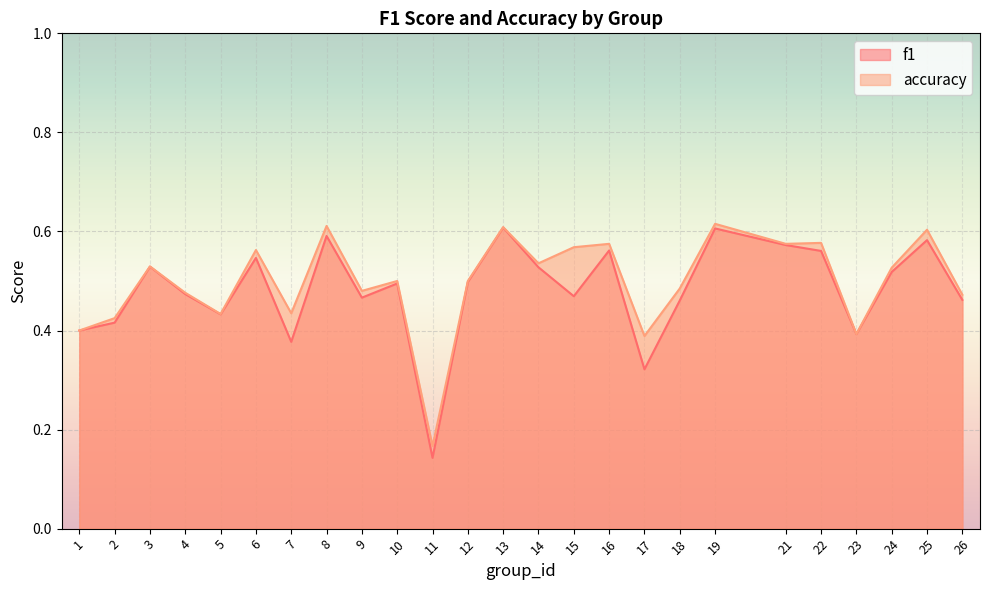

At how many categories does at least one series exceed 0?

25